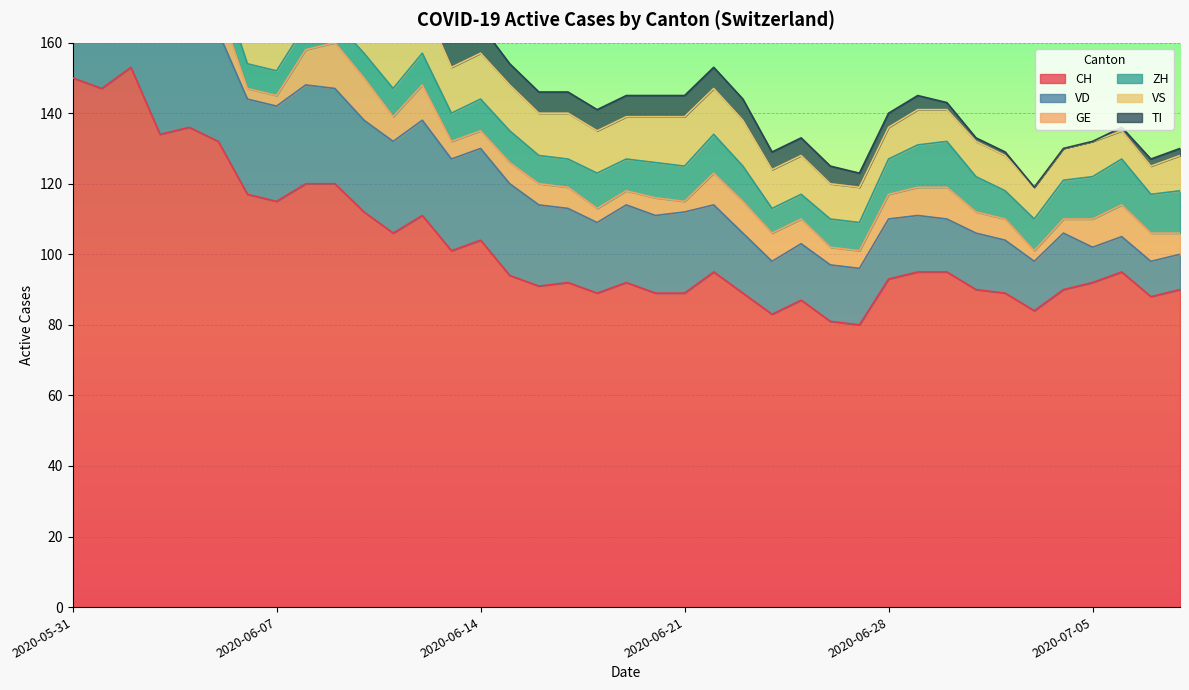

Read the VS value at 2020-07-04.

9